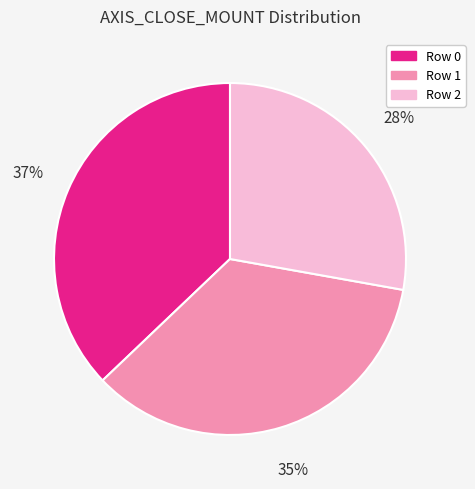

Is the sum of Row 2 and Row 0 greater than half?

Yes